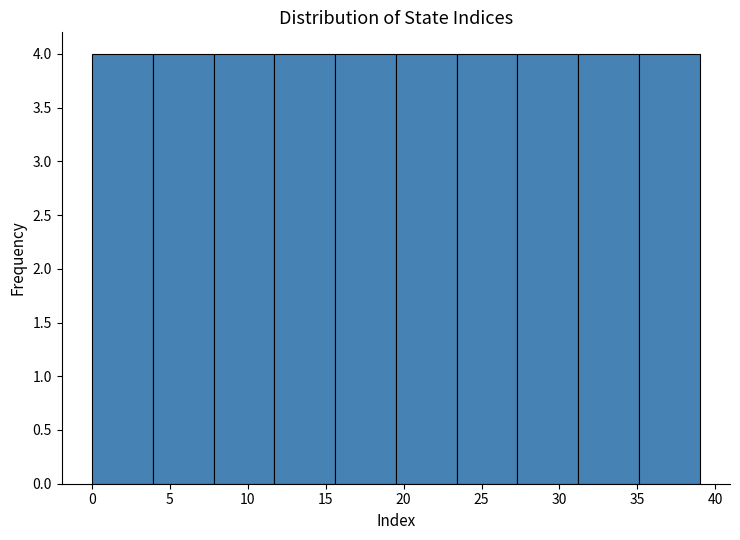

Reading left to right, list every bar in this chart as the range it spans on the x-axis followed by its height. Neither the bar edges nor the heights are printed on the chart, so give them approximately, as read against the axes.

0.0 to 3.9: 4
3.9 to 7.8: 4
7.8 to 11.7: 4
11.7 to 15.6: 4
15.6 to 19.5: 4
19.5 to 23.4: 4
23.4 to 27.3: 4
27.3 to 31.2: 4
31.2 to 35.1: 4
35.1 to 39.0: 4